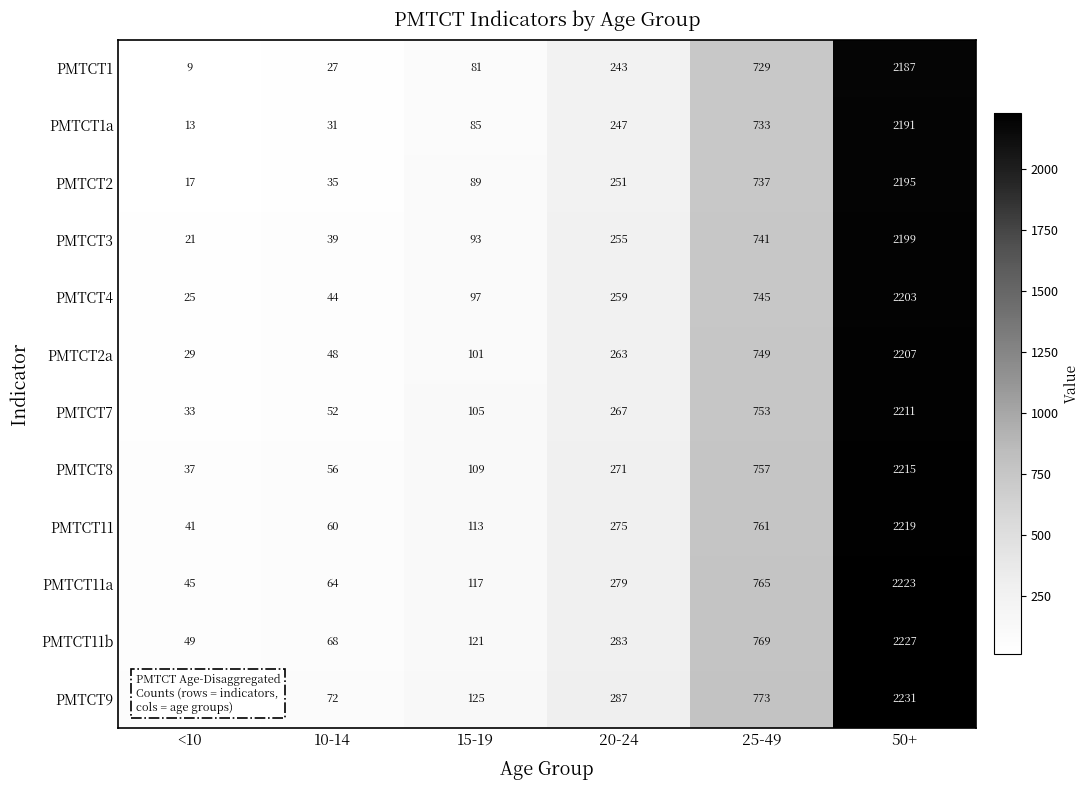

What is the greatest value displayed?

2231